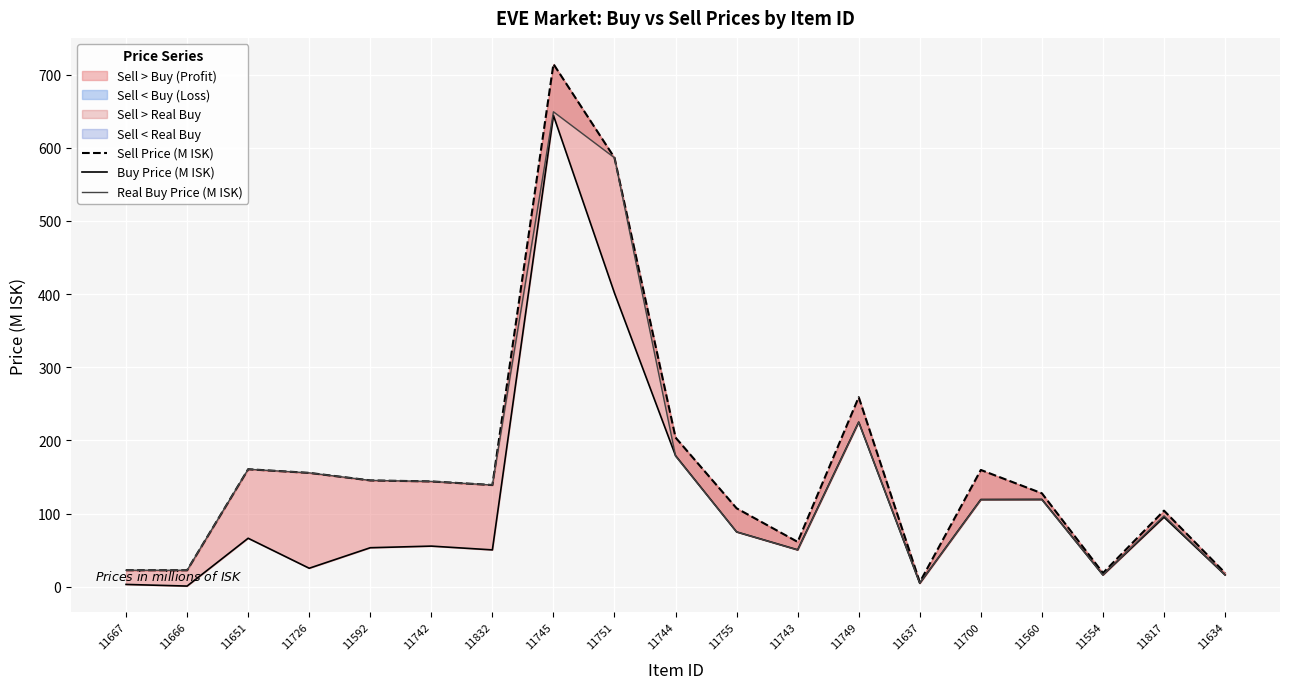

True or false: Buy Price (M ISK) and Sell Price (M ISK) cross at least once.

False